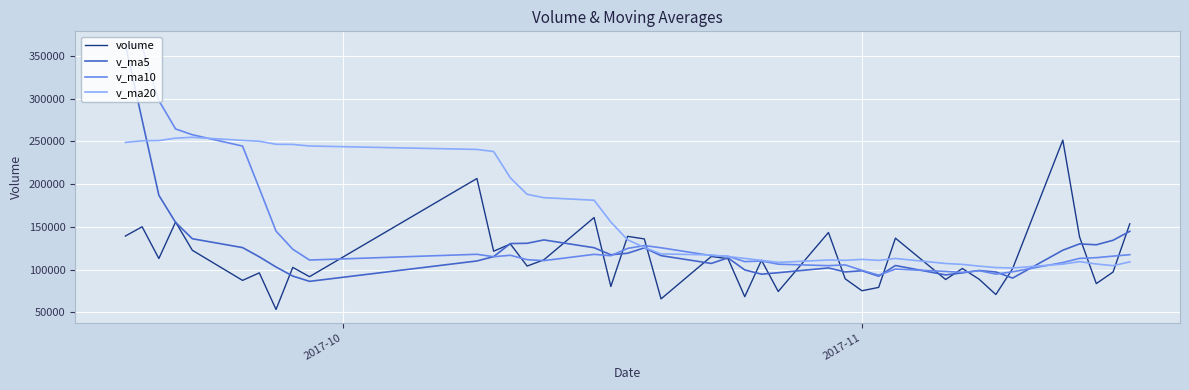

What is the minimum value shown in the chart?

53228.3